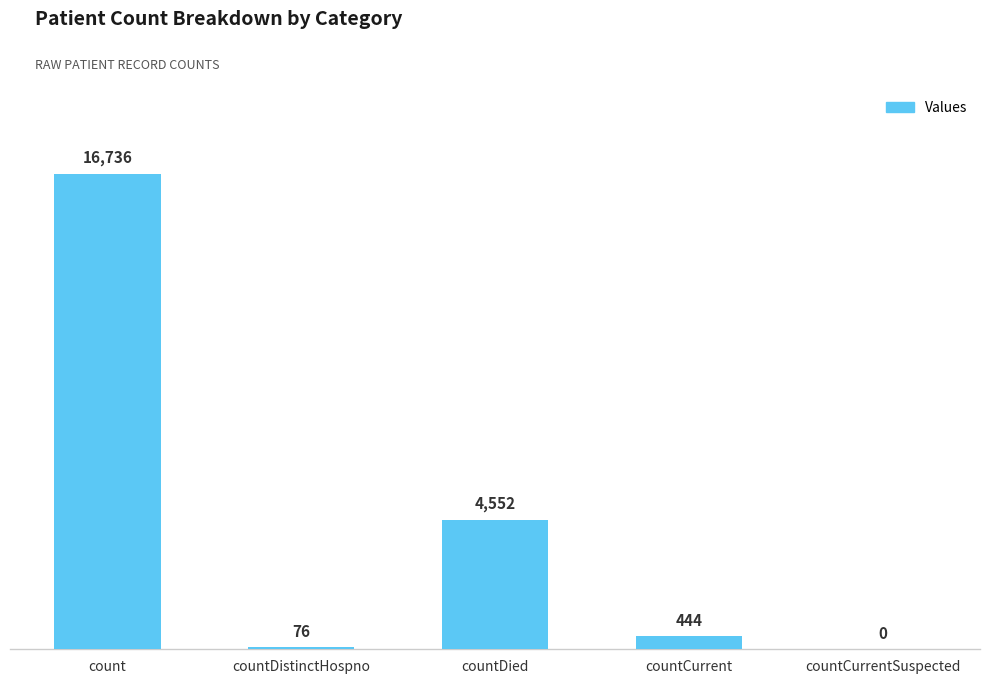

Reading left to right, extract all data points from this chart.

16736	76	4552	444	0